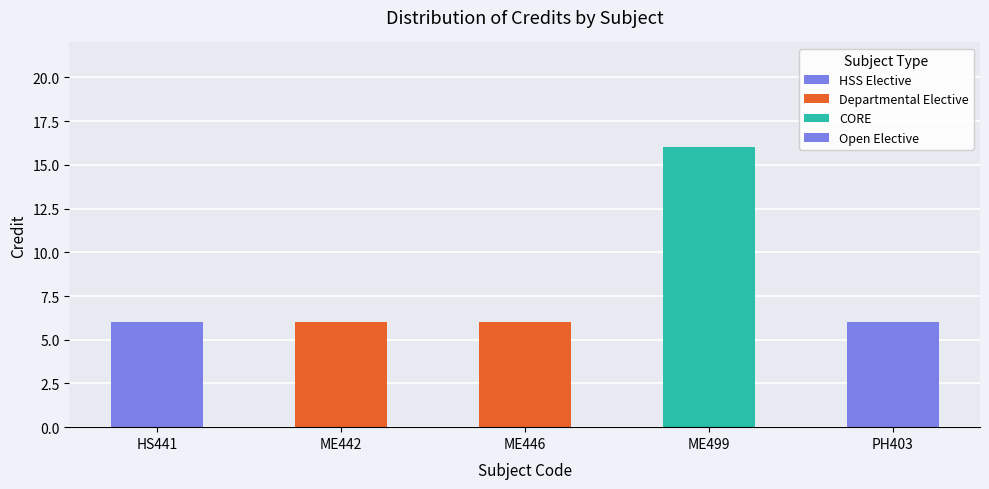

True or false: the data shows 6 at ME446.

True